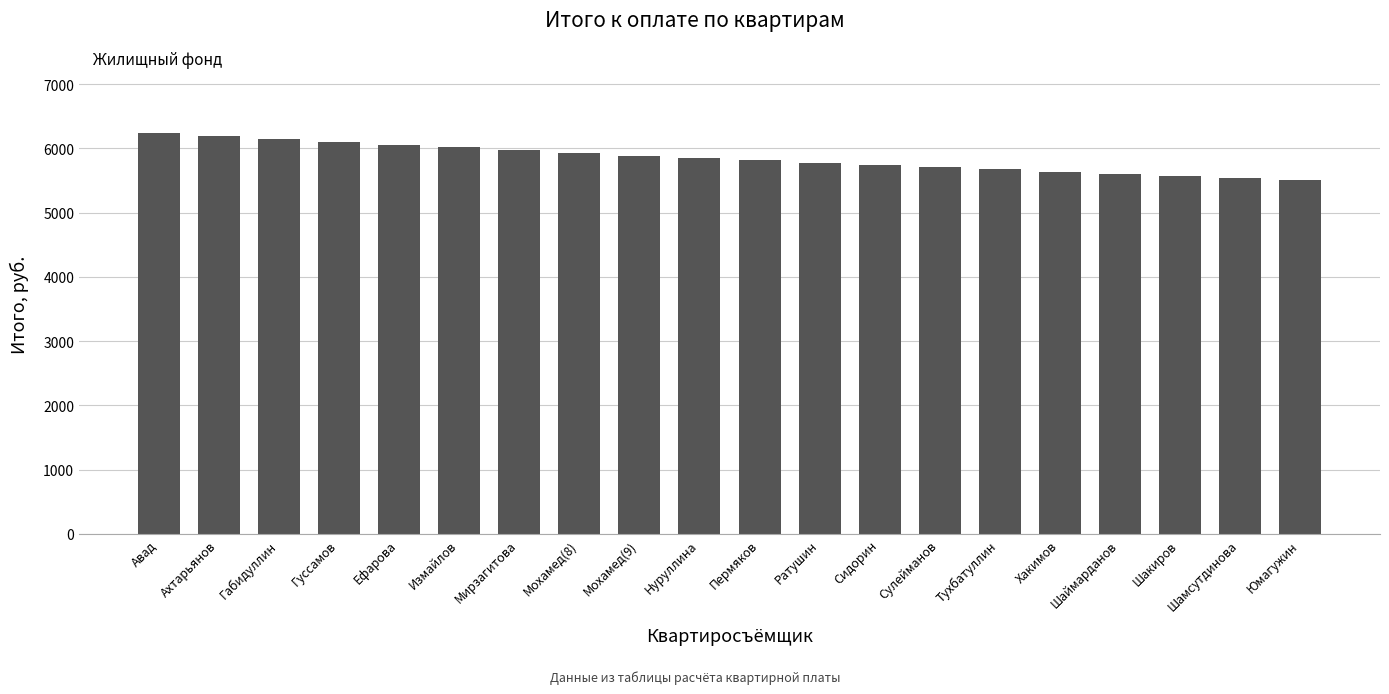

What is the approximate value at Сулейманов?

5707.9